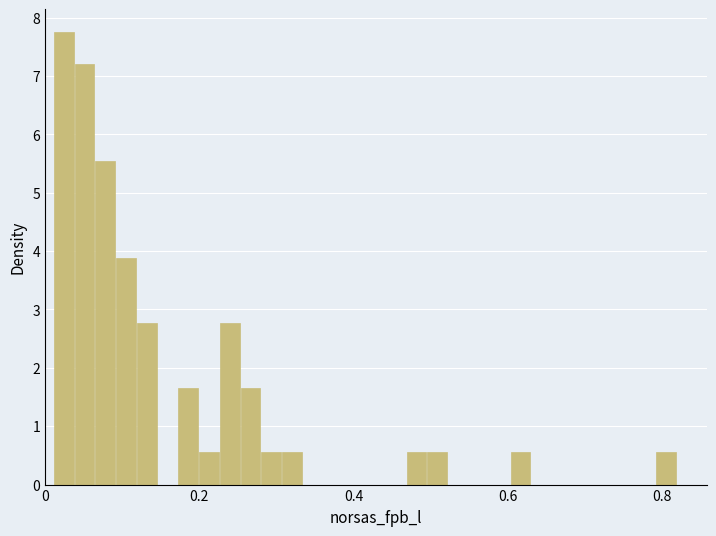

Around what value on the x-axis is the tallest bar? Give the approximate position of its centre, as read against the axis.

0.02